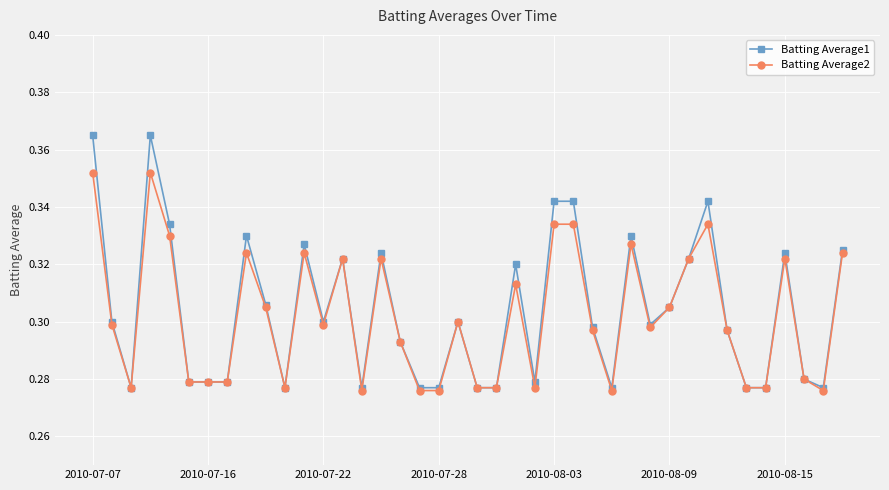

Rank the series by their maximum value, from lowest to highest.

Batting Average2, Batting Average1